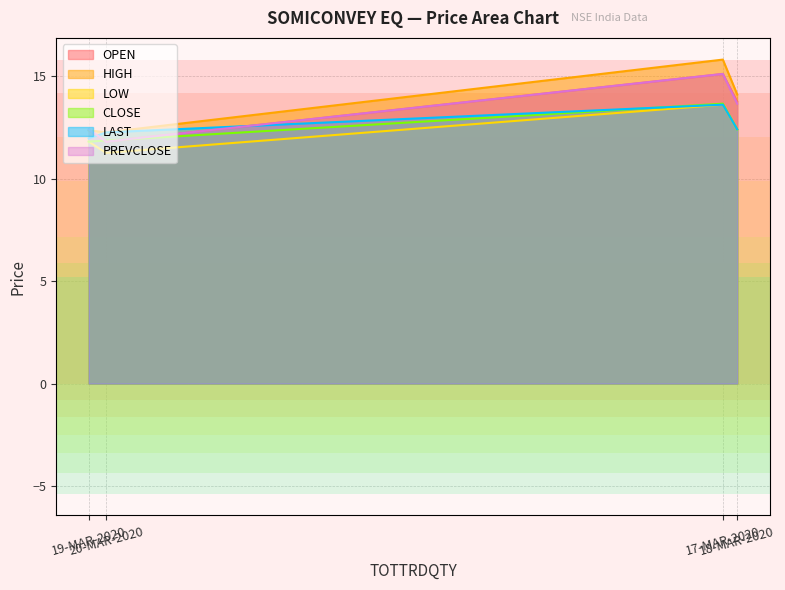

True or false: PREVCLOSE has more than 0 interior local peaks.

True